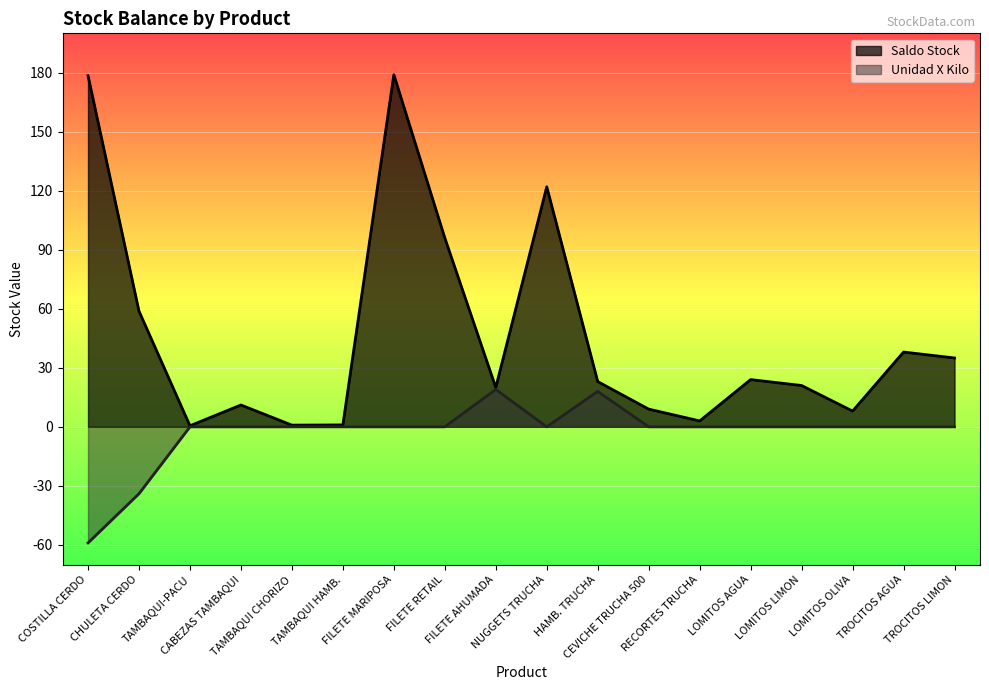

At which category does the chart reach its minimum across all series?

COSTILLA CERDO